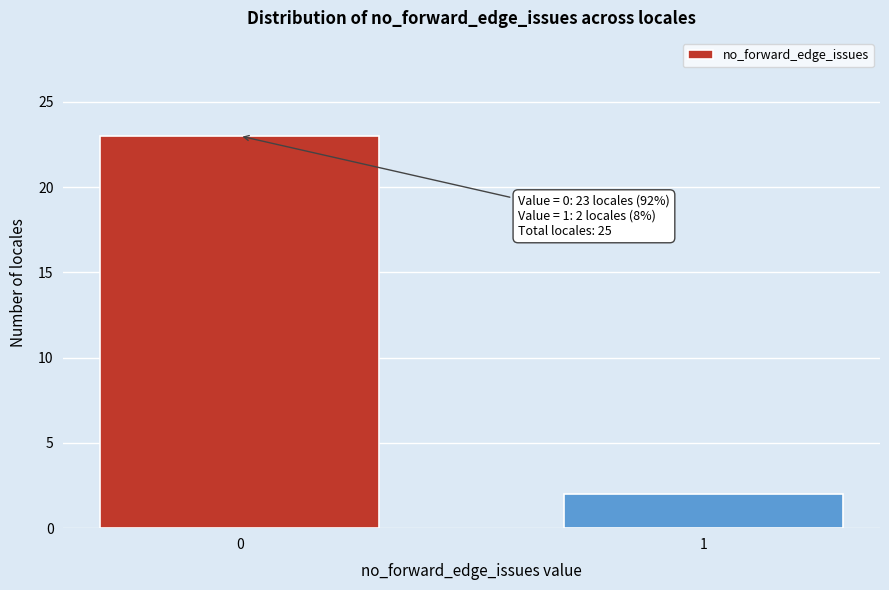

Reading right to left, list all the values displayed in this chart.

2	23